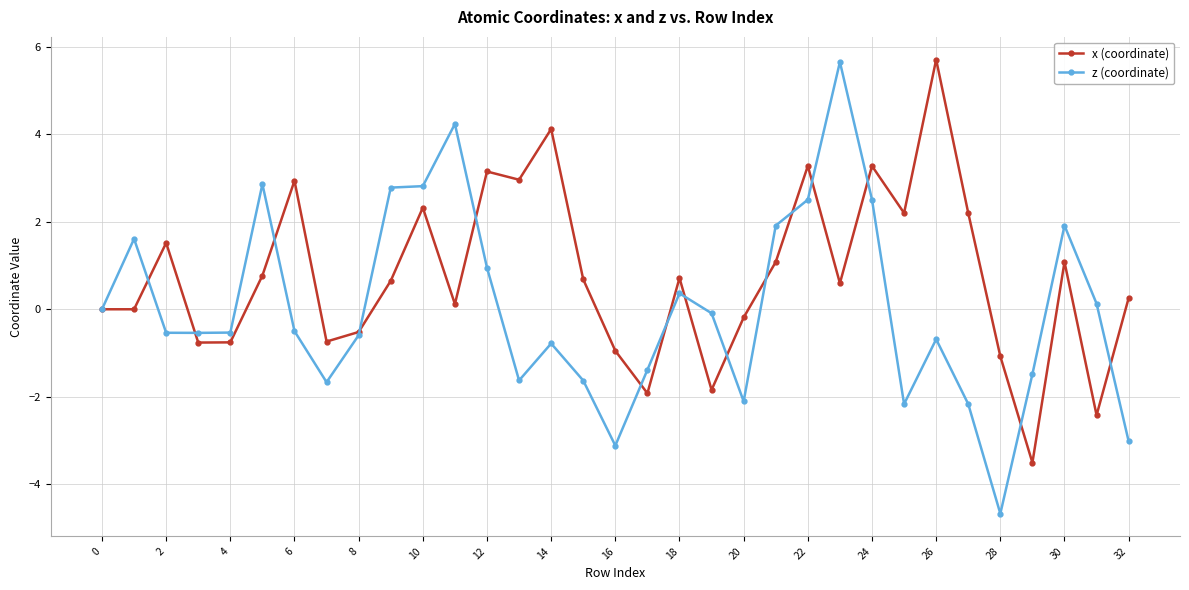

True or false: x (coordinate) has more than 1 interior local peaks.

True